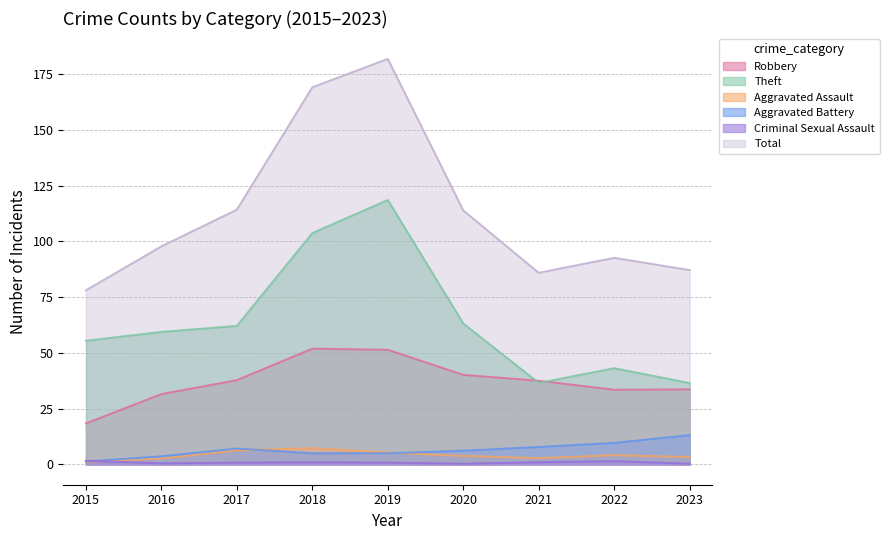

Which series has the widest spread of values?

Total